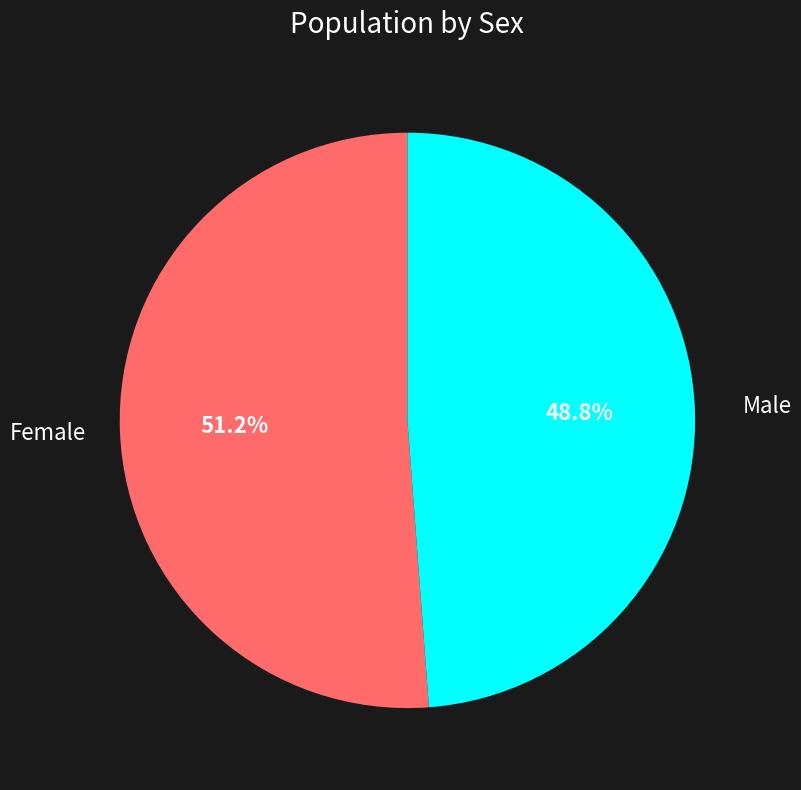

To the nearest percent, what portion does Male represent?

49%